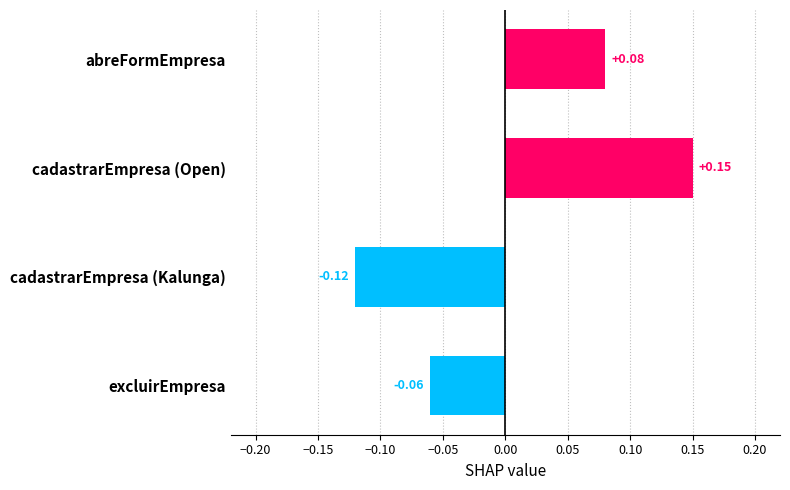

How many categories are shown in the chart?

4